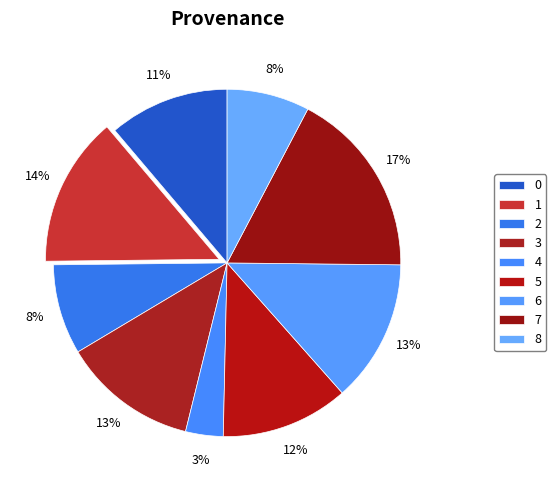

How many segments does this pie chart have?

9